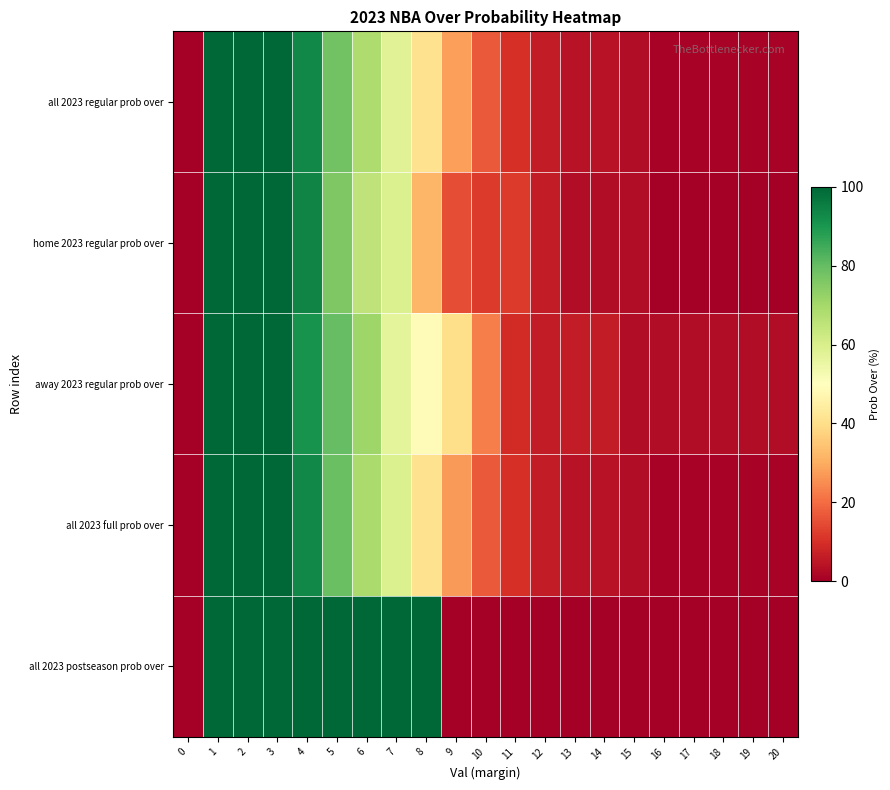

Reading left to right, extract all data points from this chart.

all 2023 regular prob over: 0=0	1=100	2=100	3=100	4=93	5=78	6=68	7=58	8=41	9=28	10=17	11=10	12=6	13=4	14=4	15=3	16=1	17=1	18=1	19=1	20=1
home 2023 regular prob over: 0=0	1=100	2=100	3=100	4=94	5=76	6=65	7=59	8=32	9=15	10=12	11=12	12=6	13=3	14=3	15=3	16=0	17=0	18=0	19=0	20=0
away 2023 regular prob over: 0=0	1=100	2=100	3=100	4=91	5=80	6=71	7=57	8=49	9=40	10=23	11=9	12=6	13=6	14=6	15=3	16=3	17=3	18=3	19=3	20=3
all 2023 full prob over: 0=0	1=100	2=100	3=100	4=93	5=79	6=69	7=59	8=41	9=27	10=17	11=10	12=6	13=4	14=4	15=3	16=1	17=1	18=1	19=1	20=1
all 2023 postseason prob over: 0=0	1=100	2=100	3=100	4=100	5=100	6=100	7=100	8=100	9=0	10=0	11=0	12=0	13=0	14=0	15=0	16=0	17=0	18=0	19=0	20=0